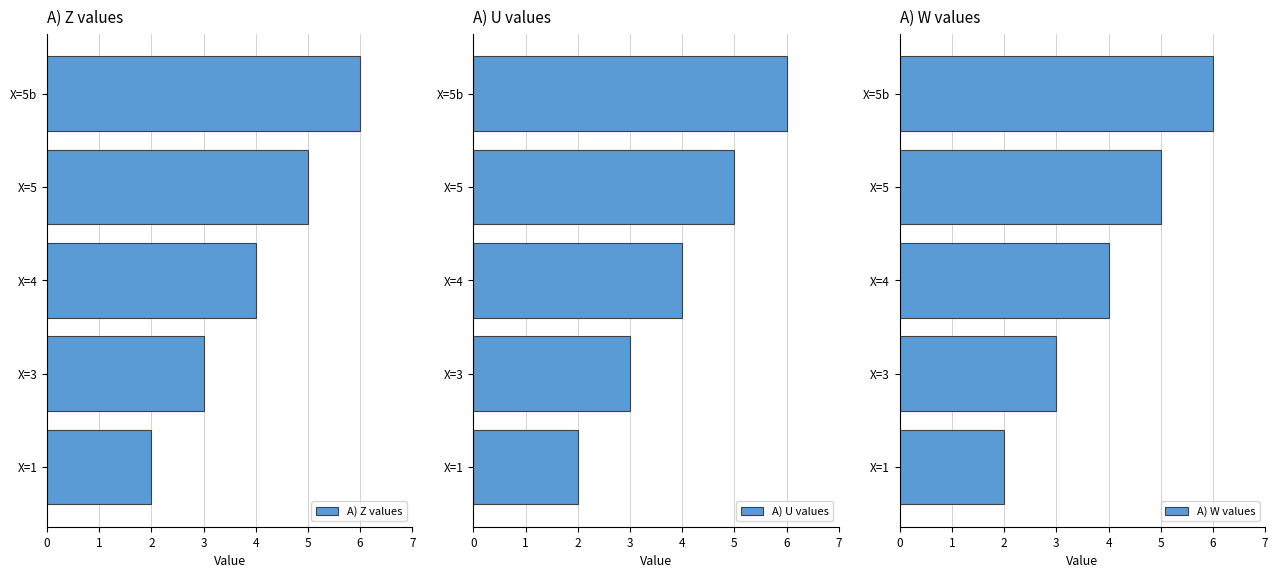

List the labels in order of A) W values value, largest first.

X=5b, X=5, X=4, X=3, X=1